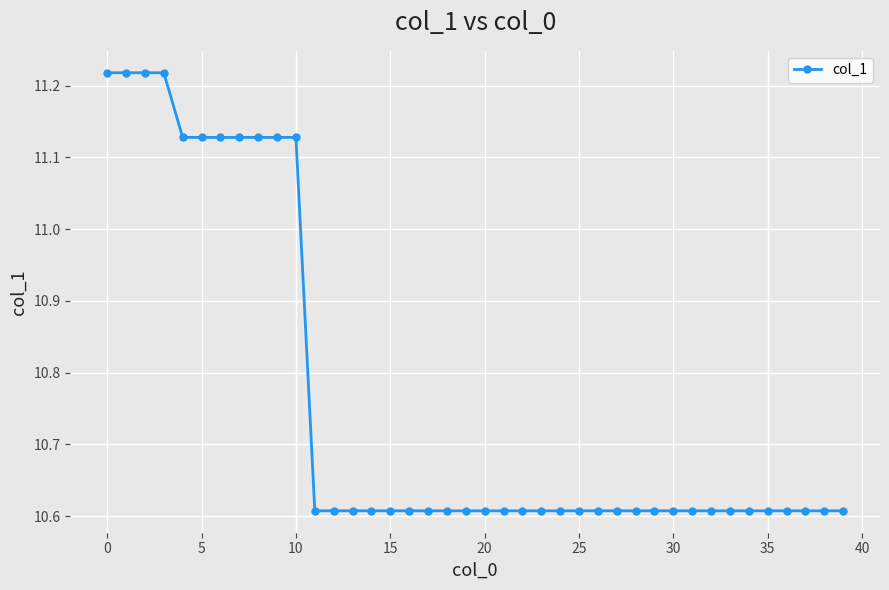

Count the values in the range 10 to 11.

29